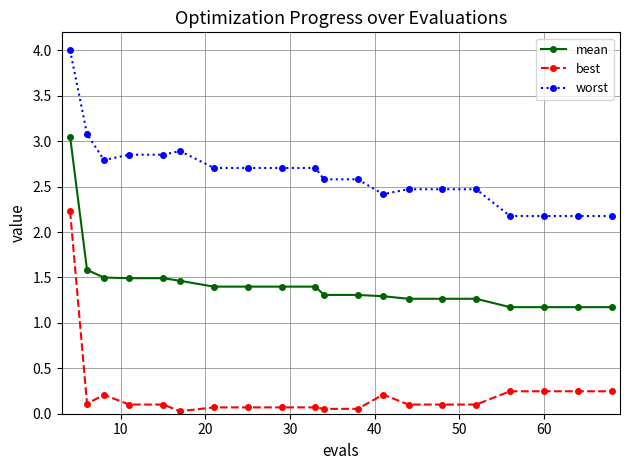

Which series has the largest total across all categories?

worst